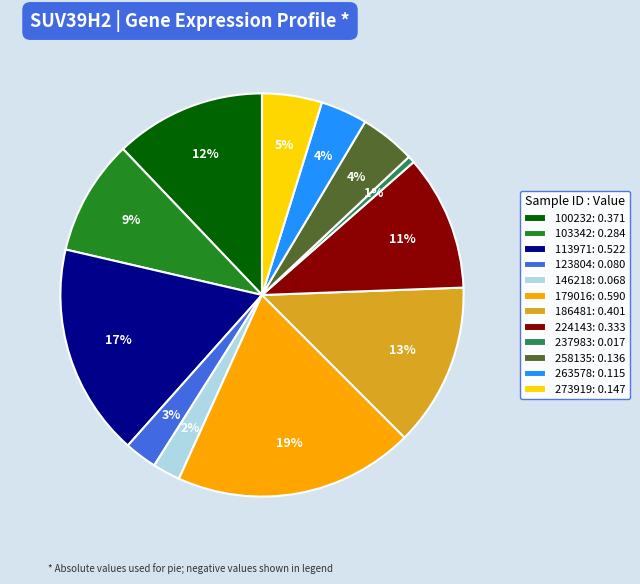

Between 123804 and 100232, which is larger?

100232